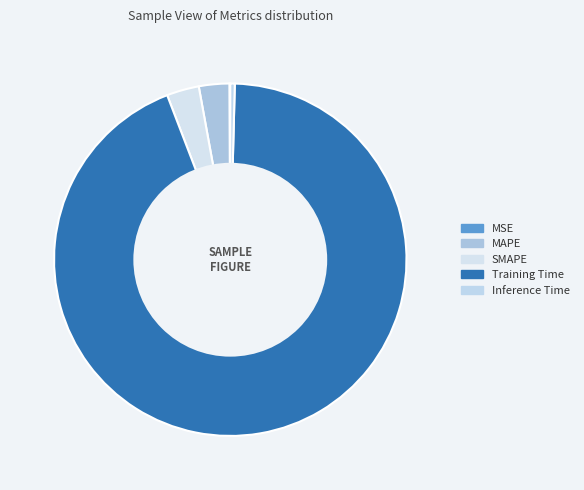

Which category has the biggest portion of the pie?

Training Time